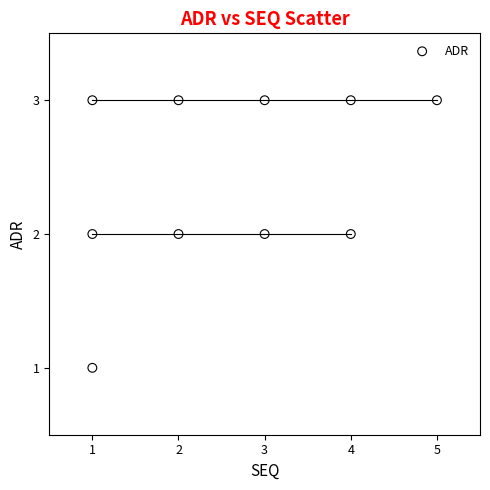

What is the average X value?

3